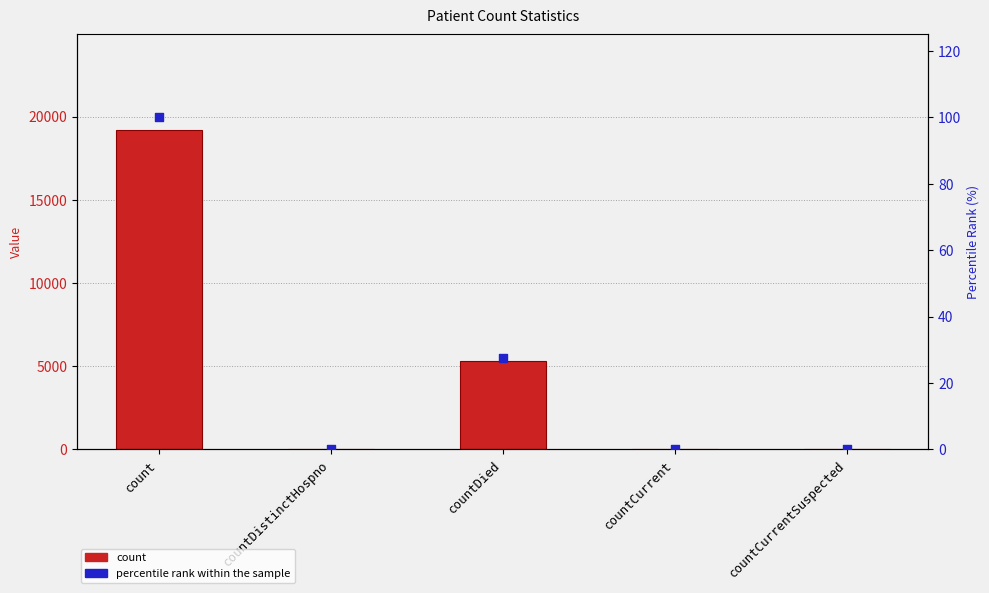

What are all the series names shown in the legend?

count, percentile rank within the sample